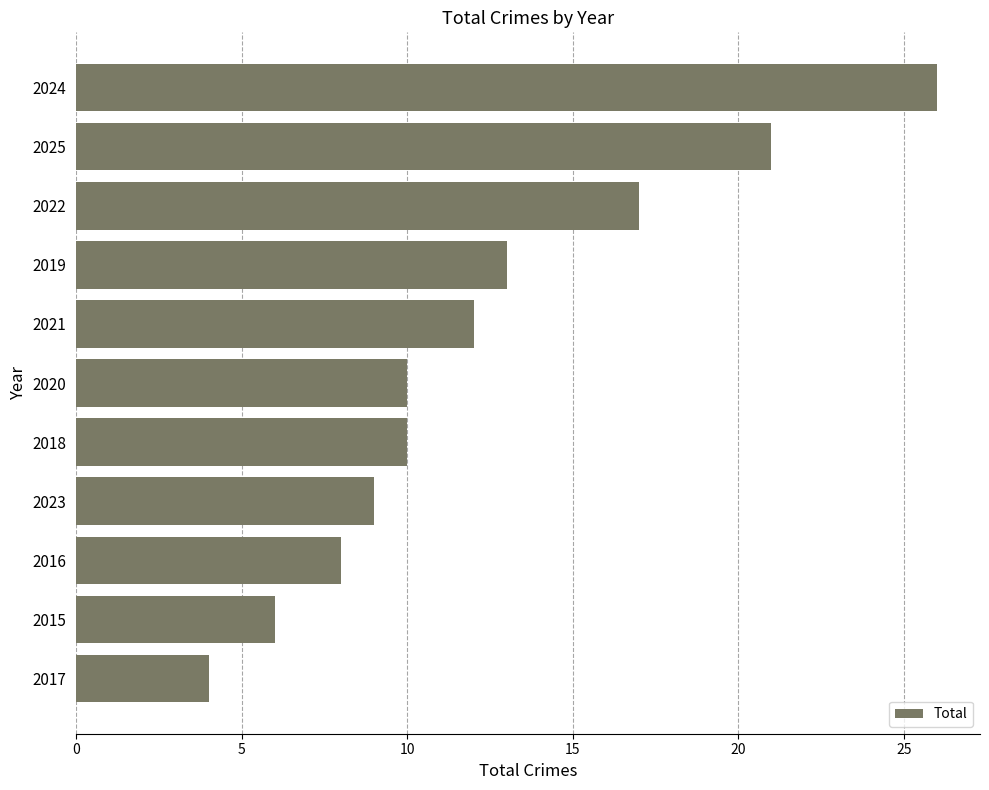

What is the difference between the second highest and second lowest values?

15